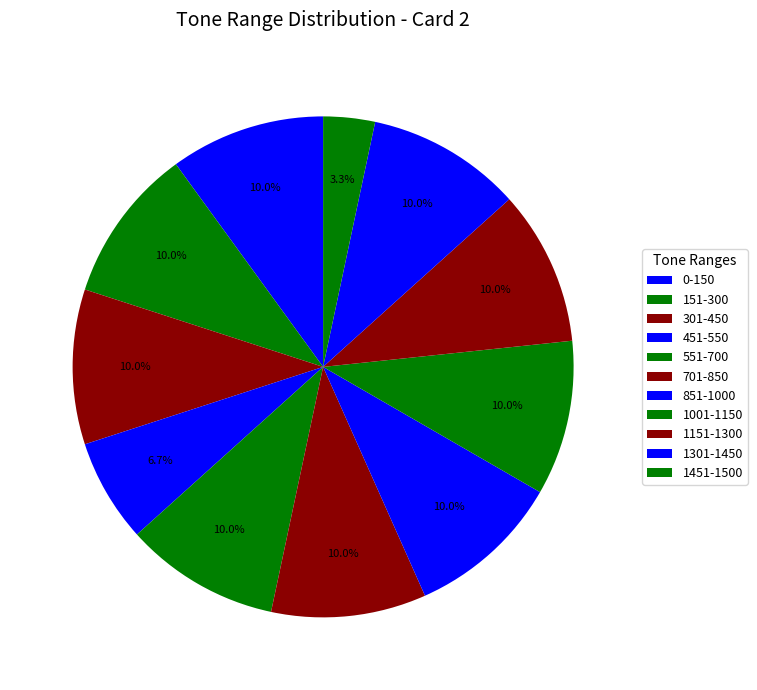

Is there any slice that represents more than half of the pie?

No